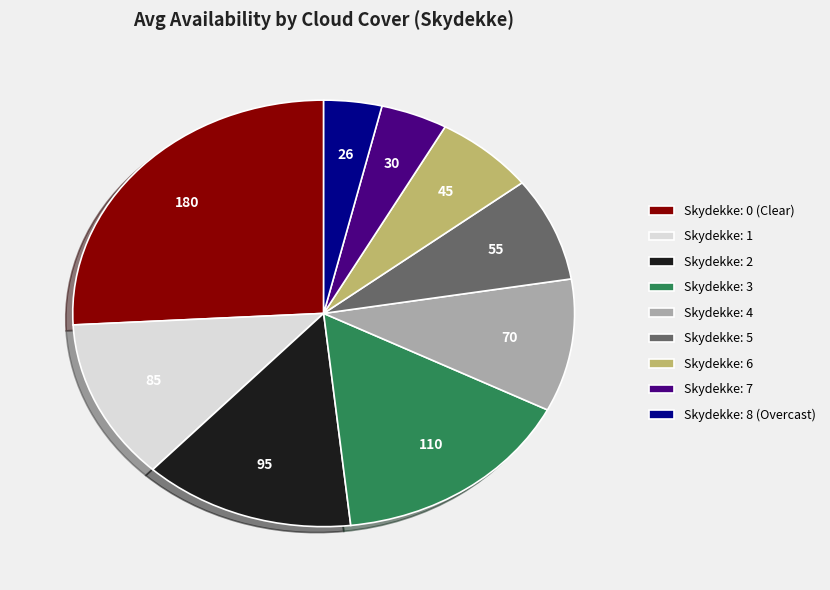

Rank the categories by value from highest to lowest.

Skydekke: 0 (Clear), Skydekke: 3, Skydekke: 2, Skydekke: 1, Skydekke: 4, Skydekke: 5, Skydekke: 6, Skydekke: 7, Skydekke: 8 (Overcast)